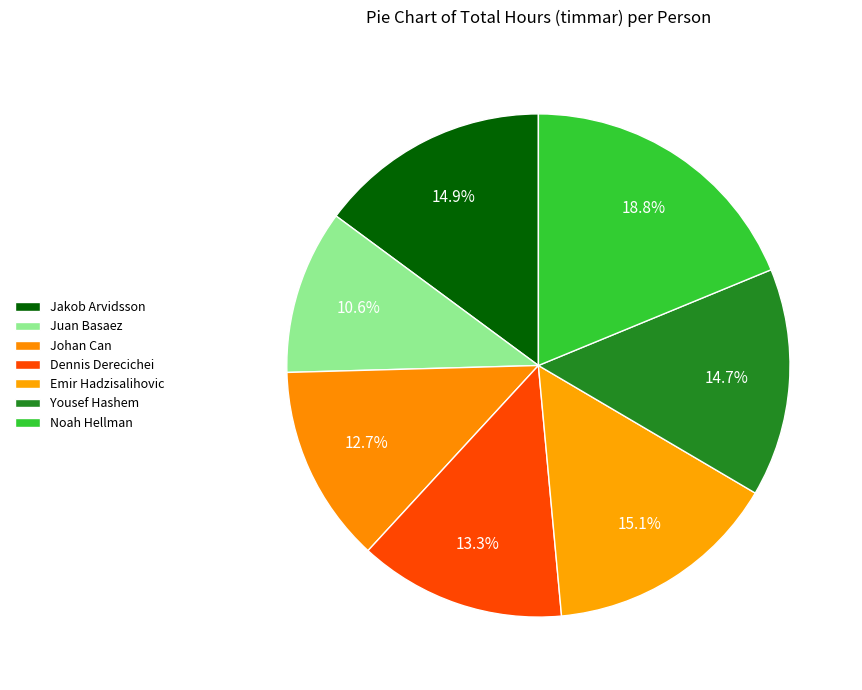

Combined, do Johan Can and Jakob Arvidsson account for over 50%?

No